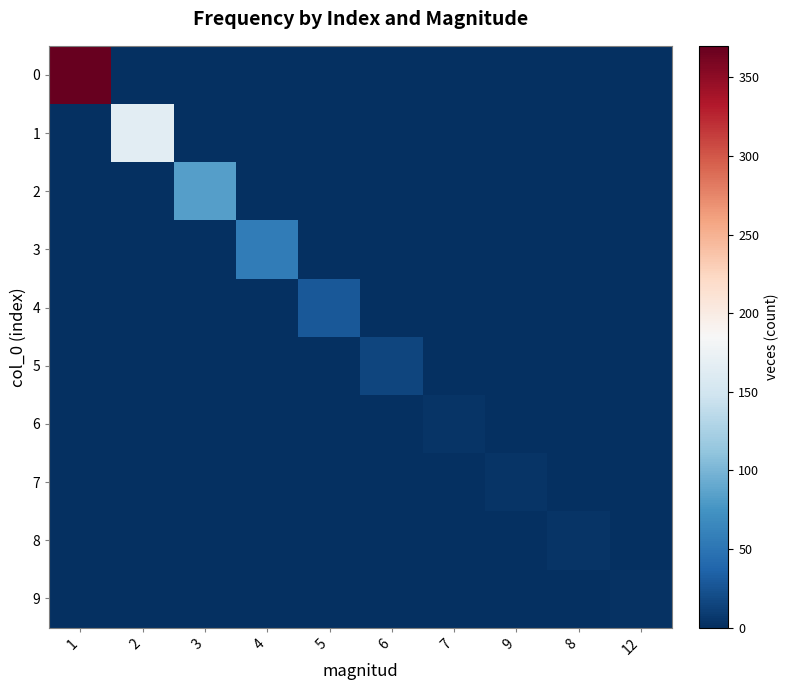

Between 4 and 7, which series saw the biggest shift?

3